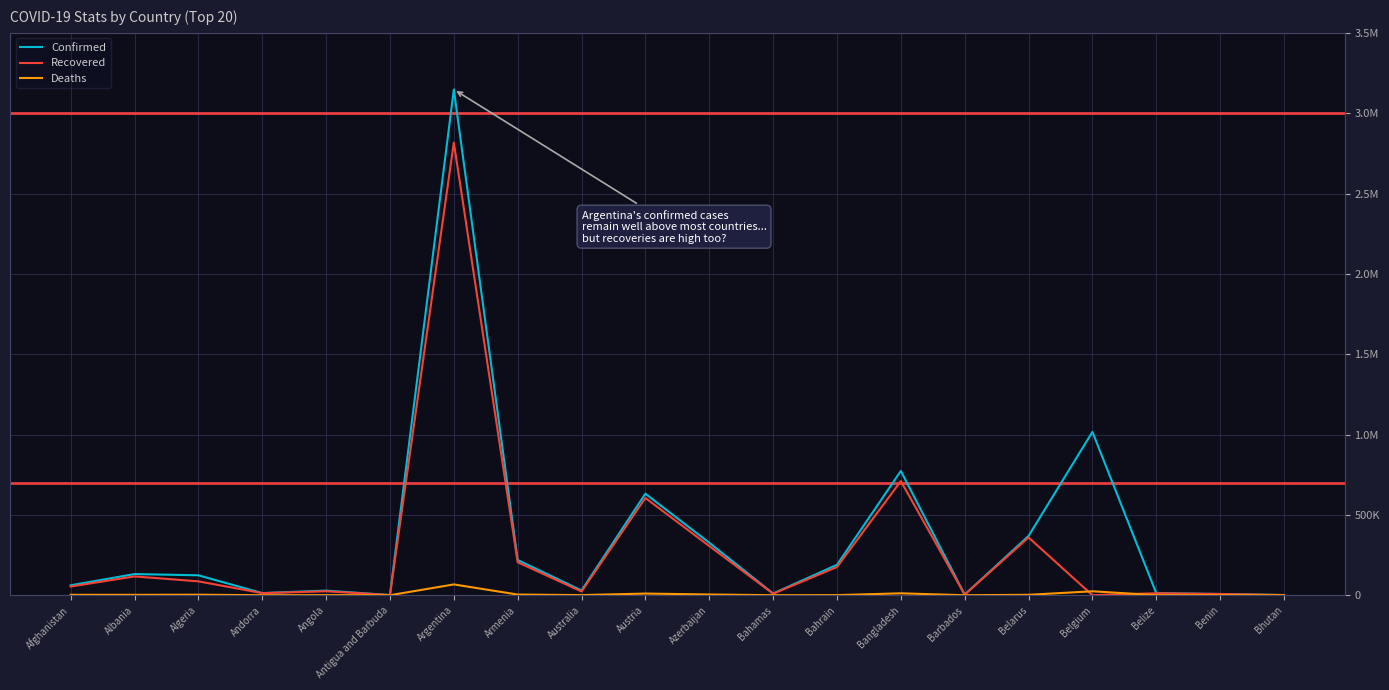

What is the maximum value for Recovered?

2817165